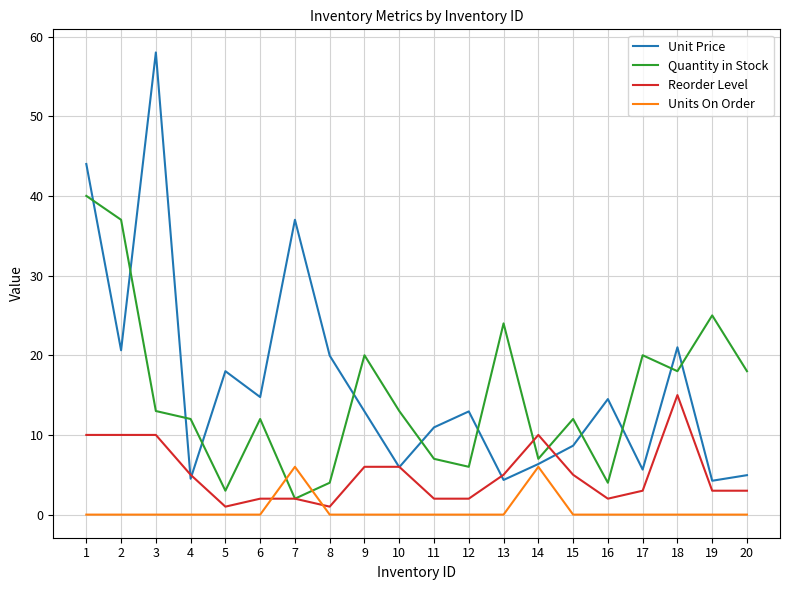

At which label does Unit Price first exceed 12?

1